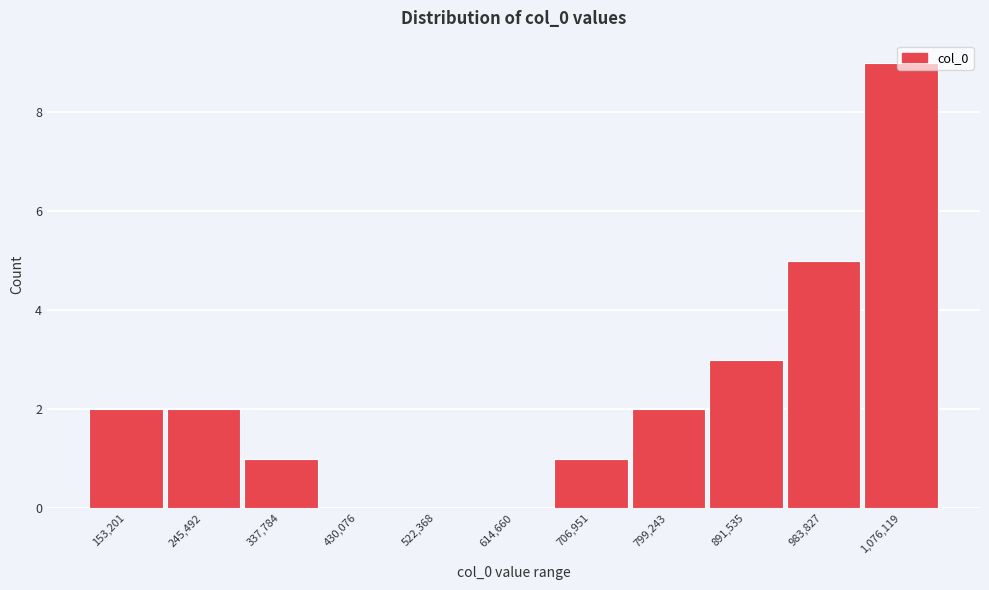

Which category has the highest value across all series?

1,076,119